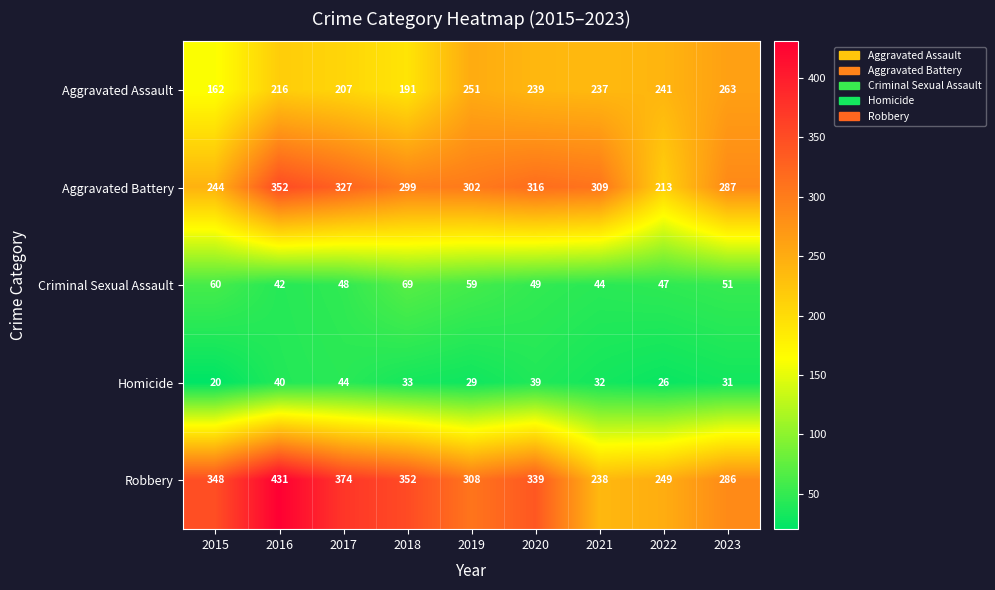

Rank the series by their maximum value, from highest to lowest.

Robbery, Aggravated Battery, Aggravated Assault, Criminal Sexual Assault, Homicide